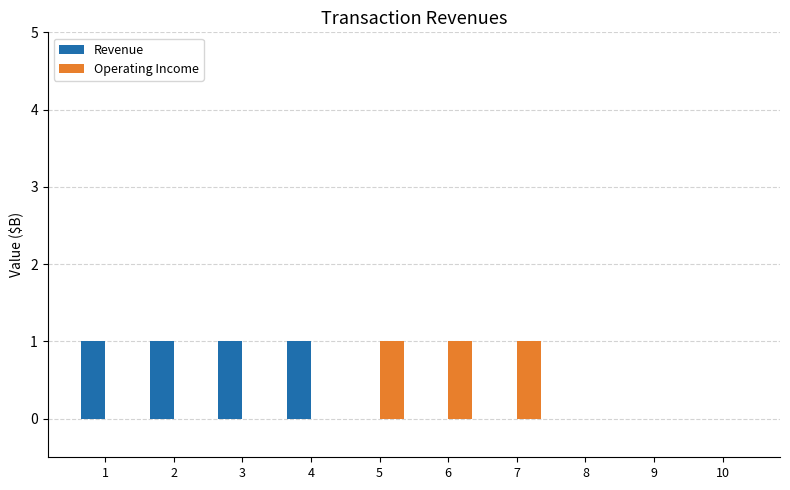

The value of Revenue at 1 is 1. True or false?

True